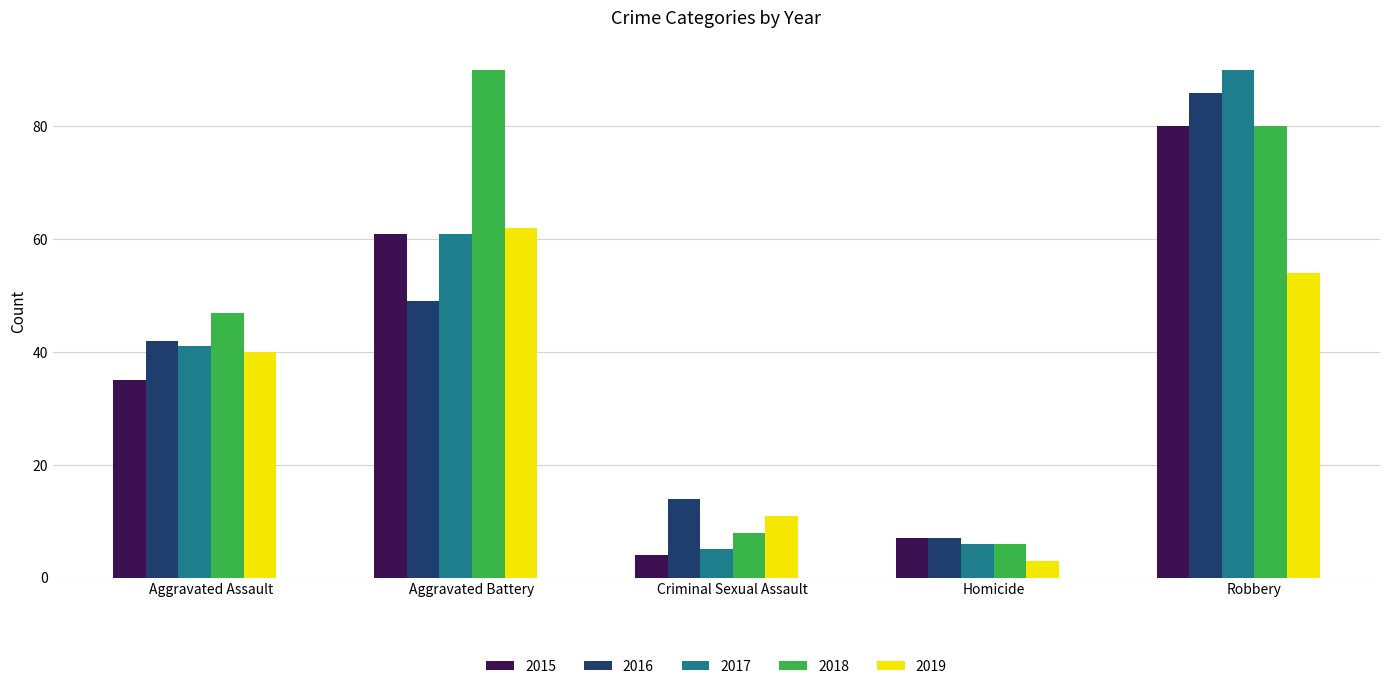

What is the total value across all series at Aggravated Battery?

323